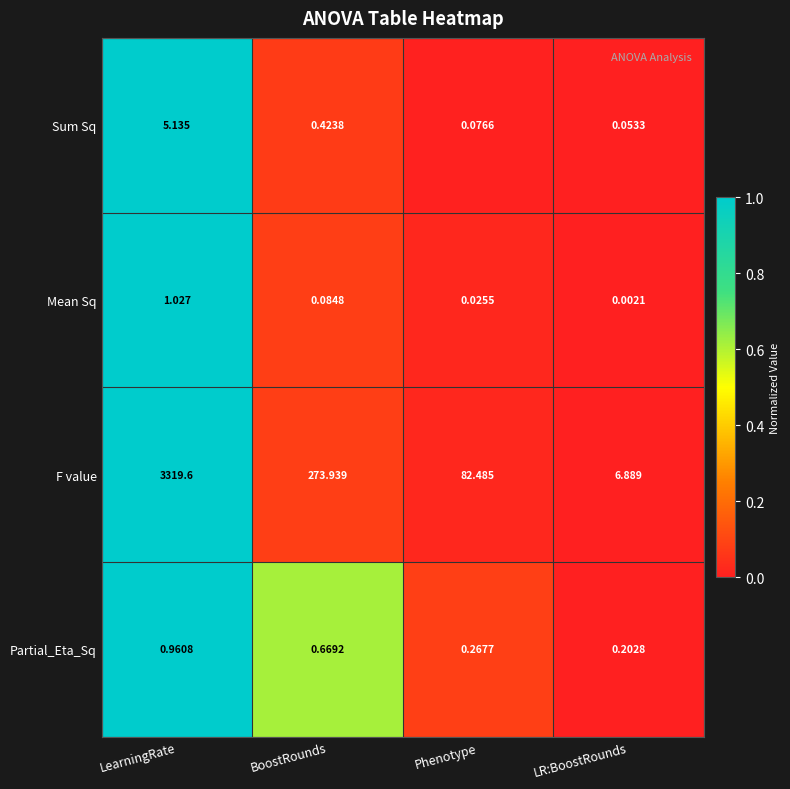

Where is Mean Sq nearest to the value 0?

LR:BoostRounds